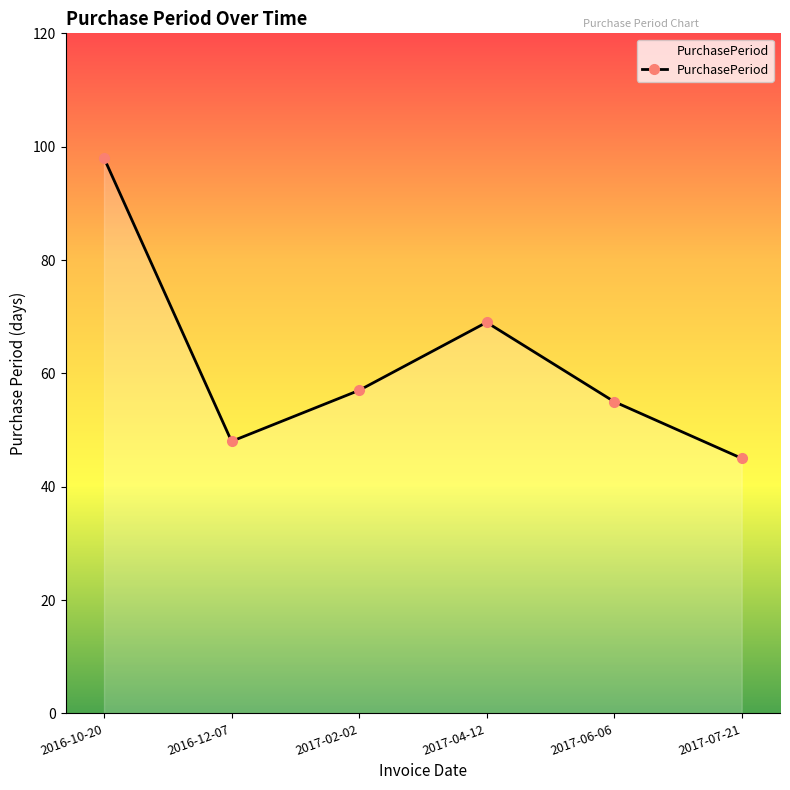

What is the sum of all values?

372